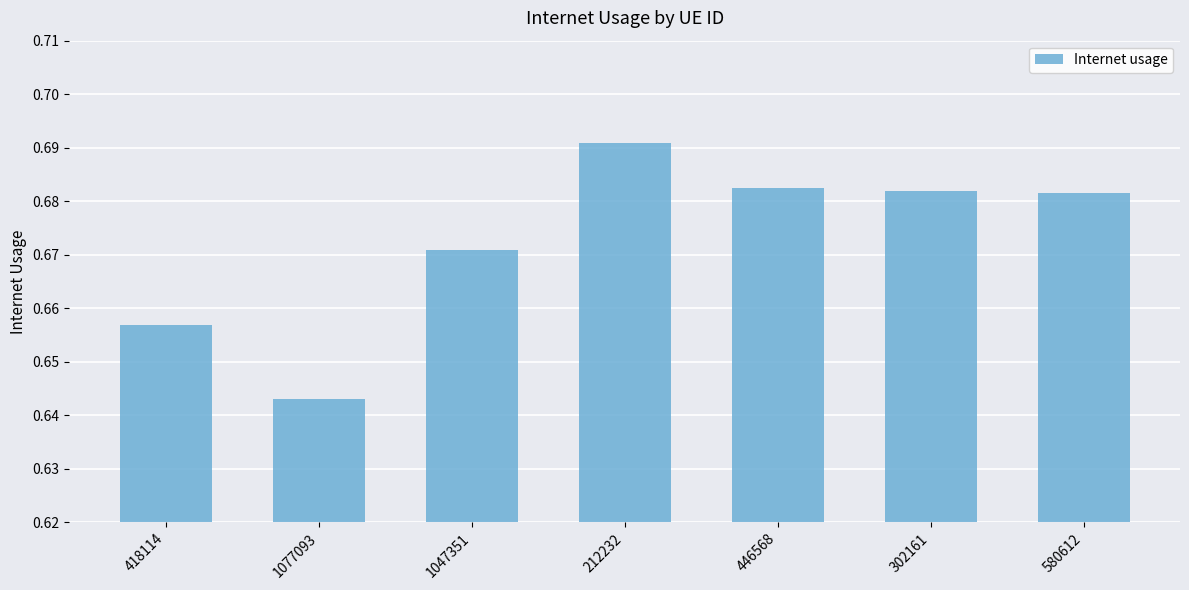

What is the label of the 1st bar from the left?

418114